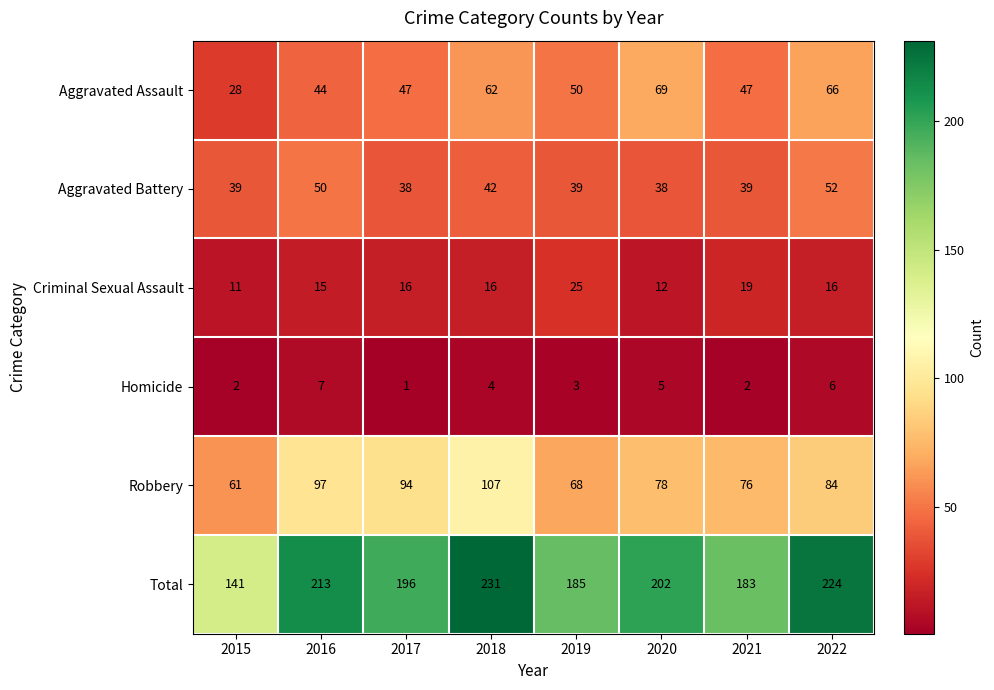

The Aggravated Assault series shows 97 at 2022. True or false?

False